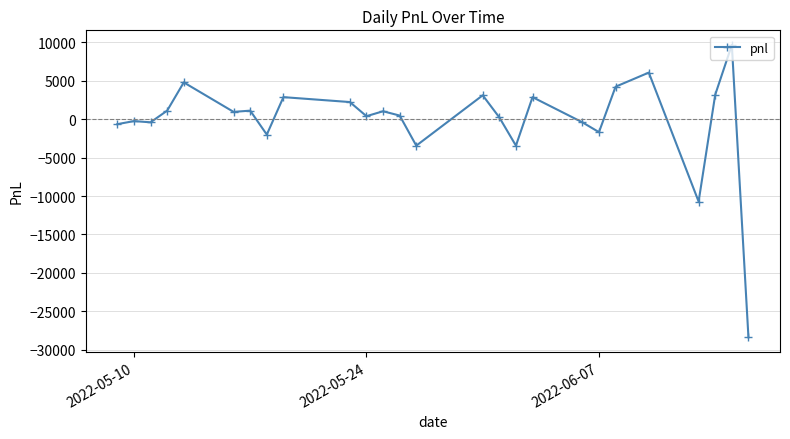

True or false: the data has more than 1 interior local peaks.

True